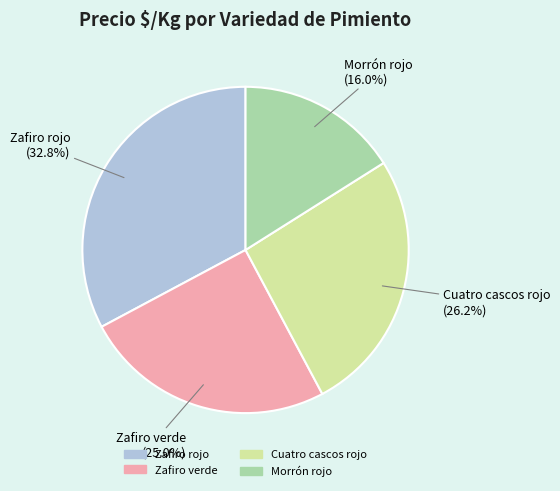

Which has a higher value, Cuatro cascos rojo or Zafiro rojo?

Zafiro rojo